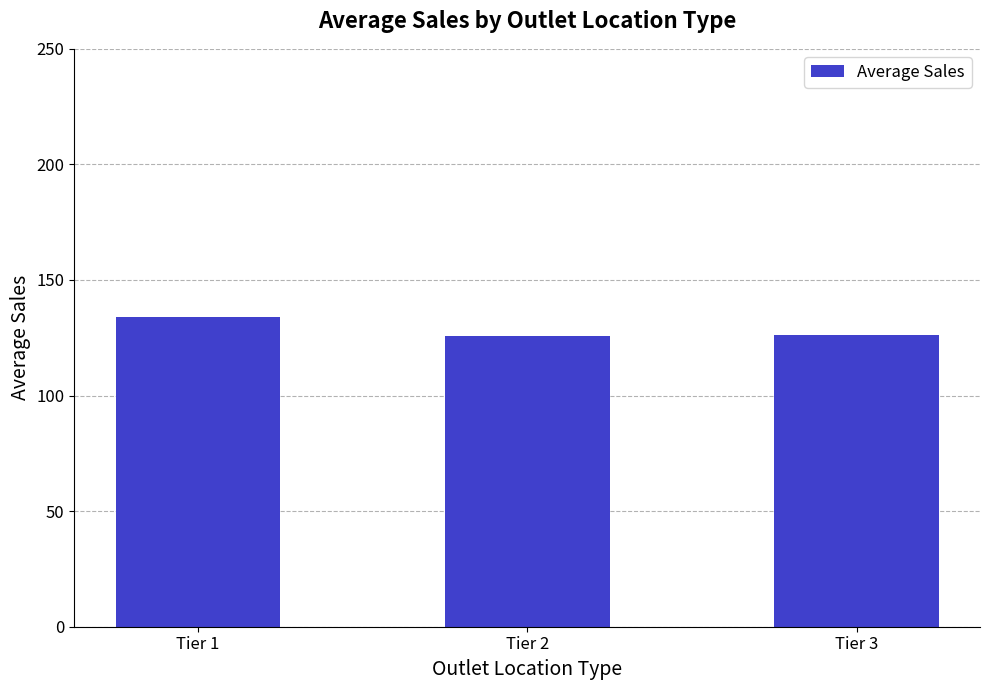

What is the value of the 1st bar from the left?

134.0